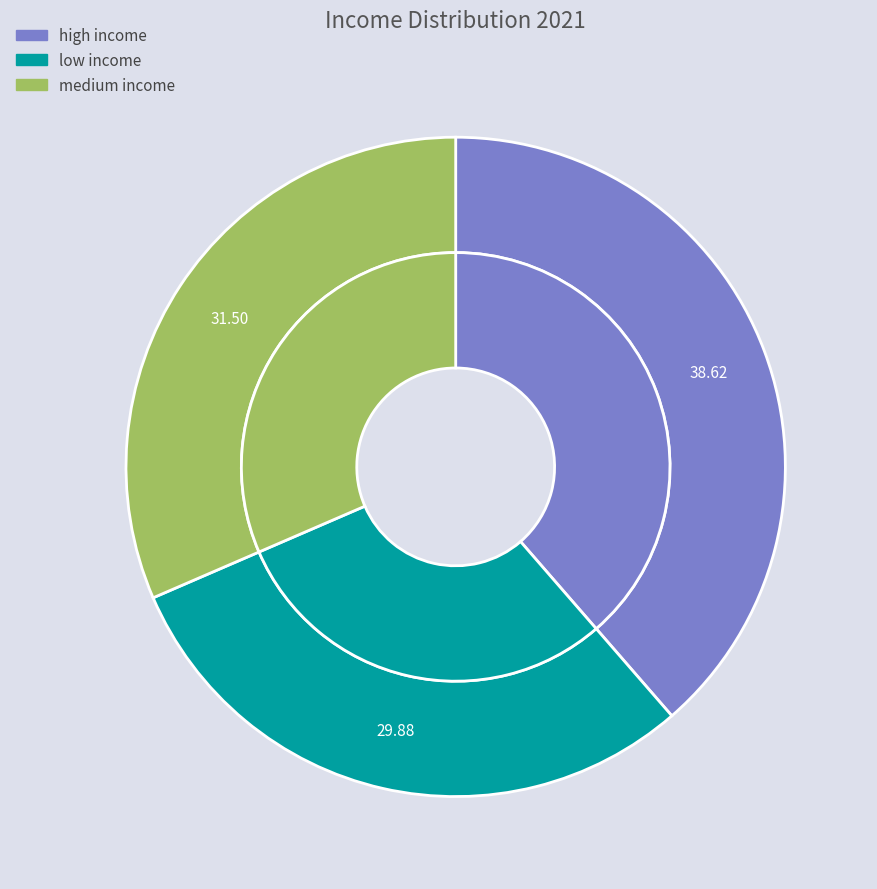

How much of the chart is everything except medium income?

68.5%